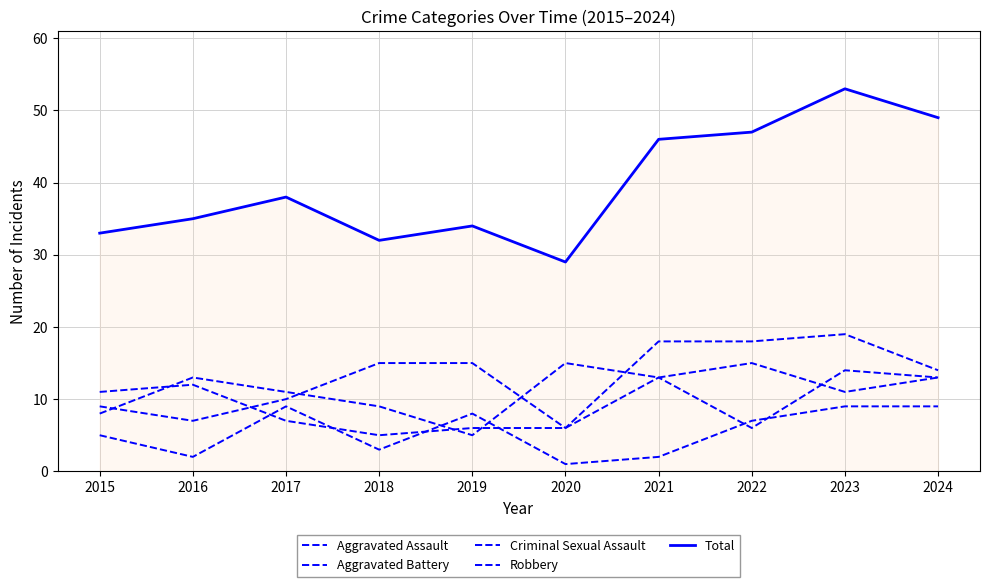

What is the sum of all Aggravated Assault values?

131